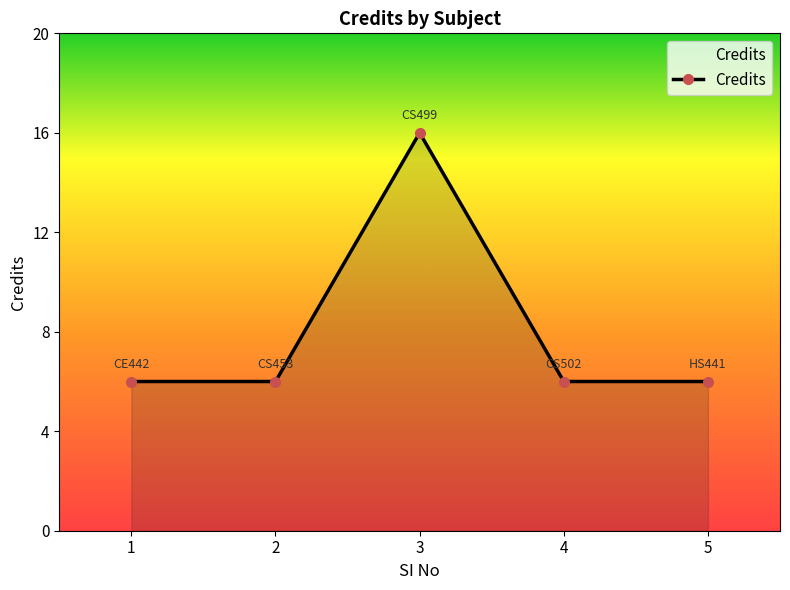

Where is the first local maximum?

3